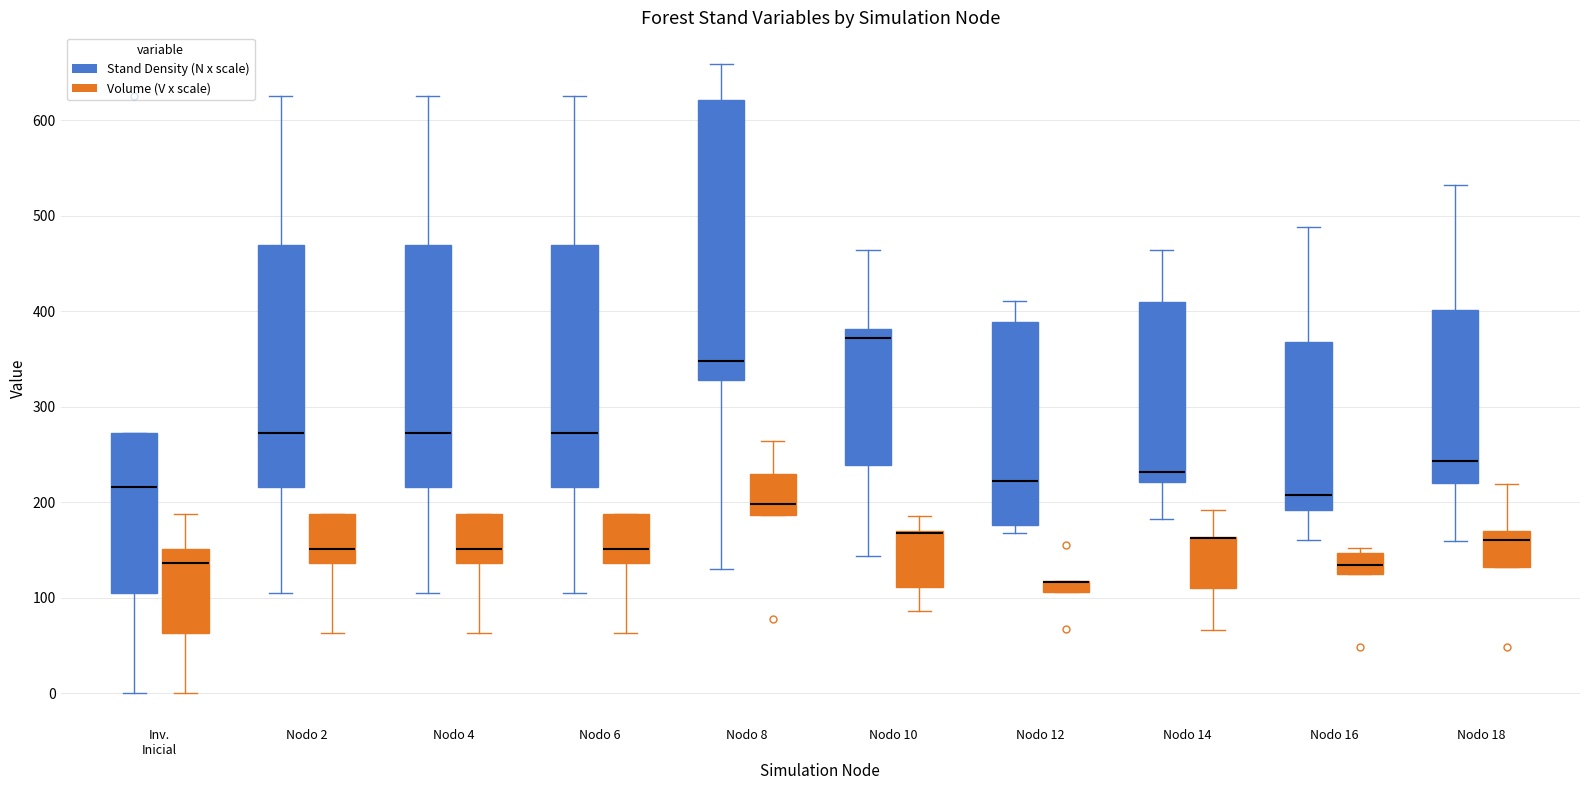

Comparing the boxes themselves (not the whiskers), which one is the tallest?

Nodo 8 (Stand Density (N x scale))